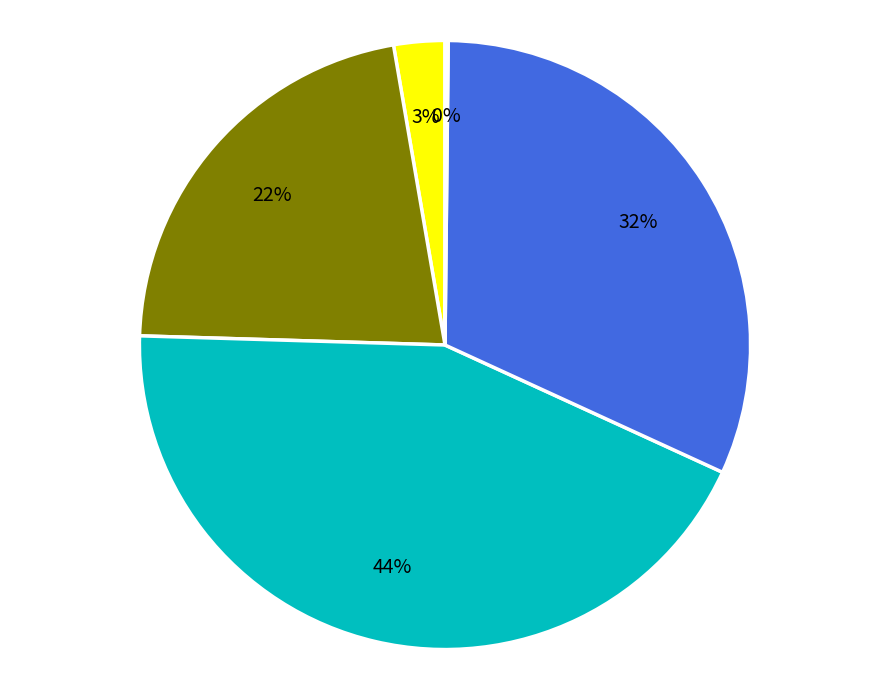

Does any single category account for the majority?

No